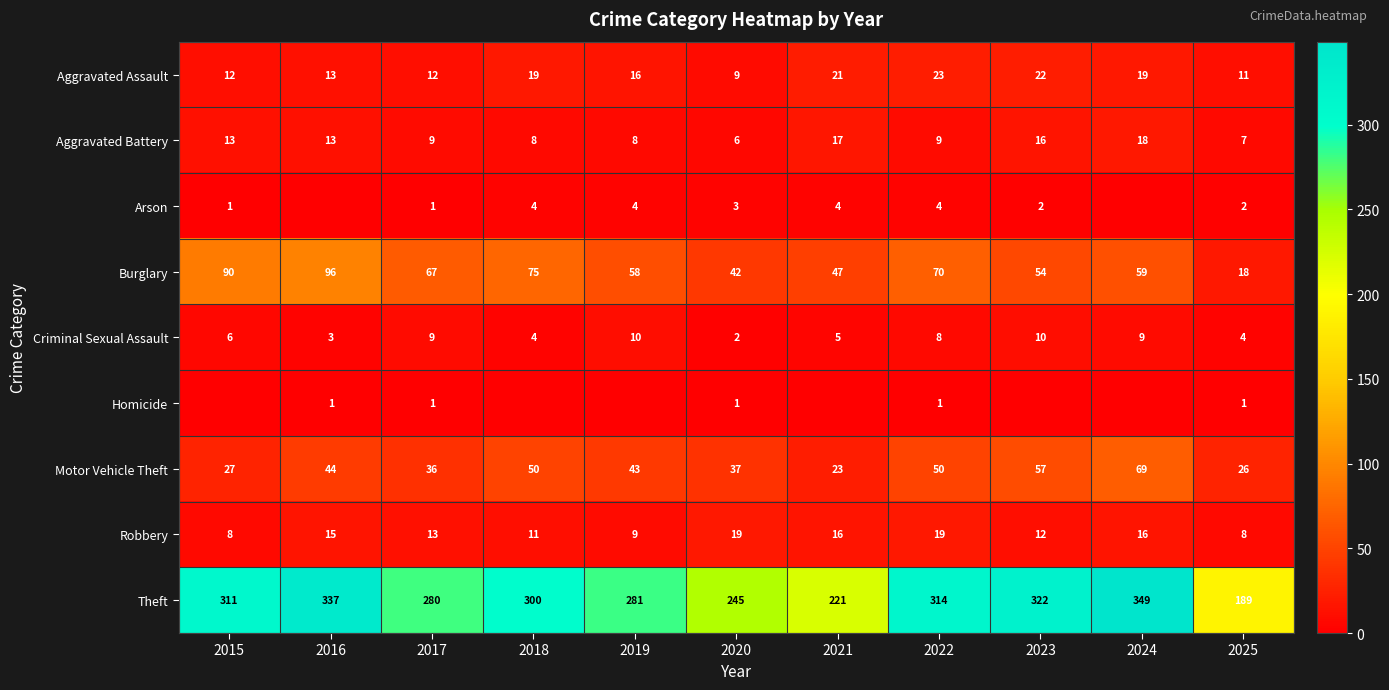

What is the minimum value for Aggravated Assault?

9